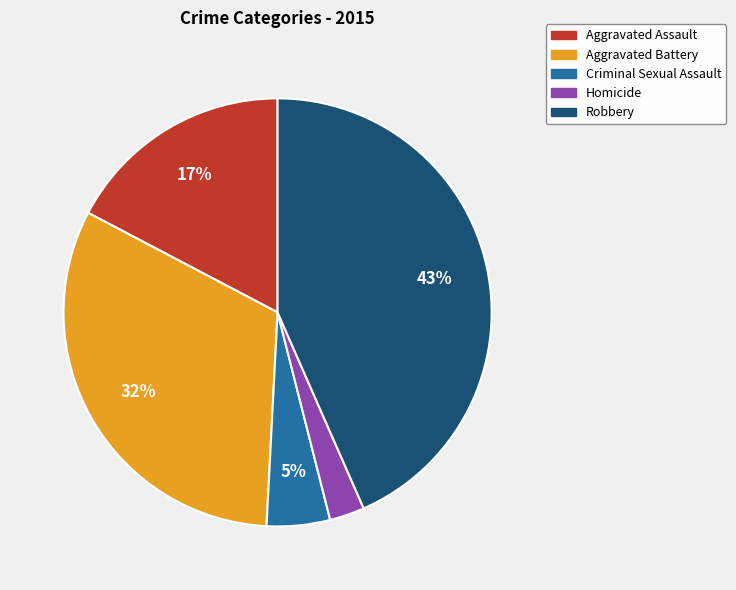

Does Aggravated Battery account for over 50% of the chart?

No